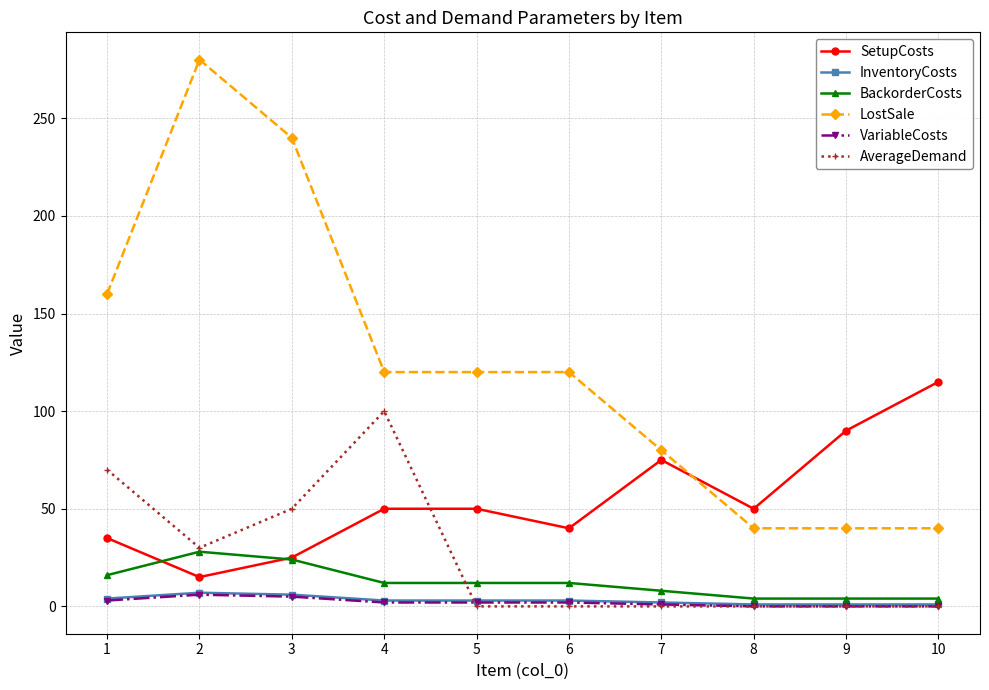

In SetupCosts, how many points are lower than both neighbors (excluding endpoints)?

3